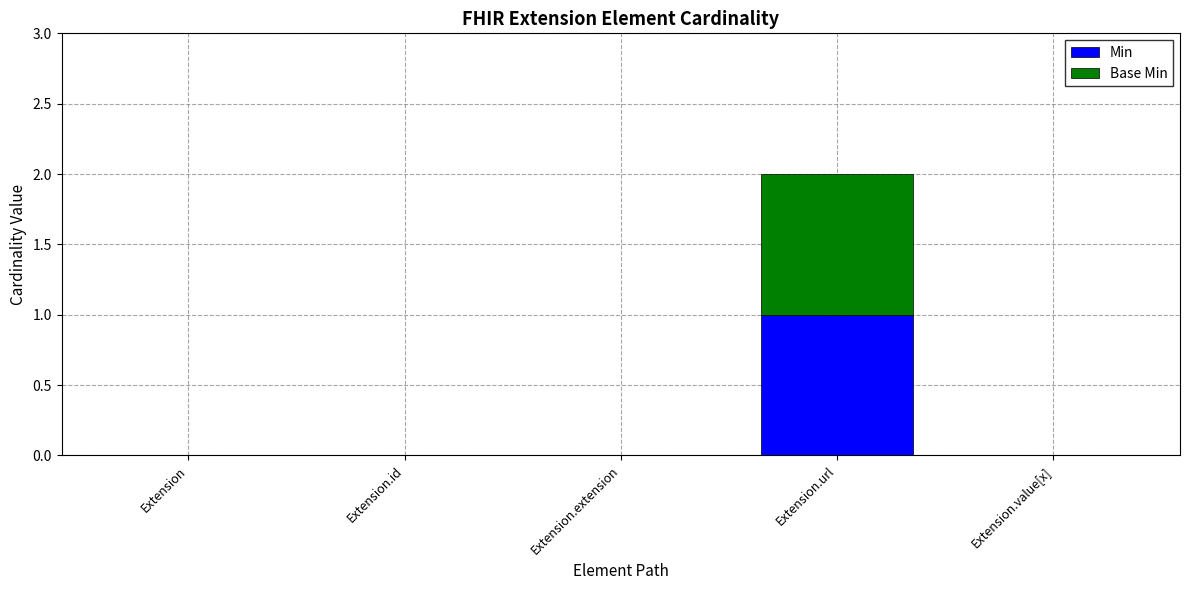

True or false: Min has a value of -1 at Extension.id.

False